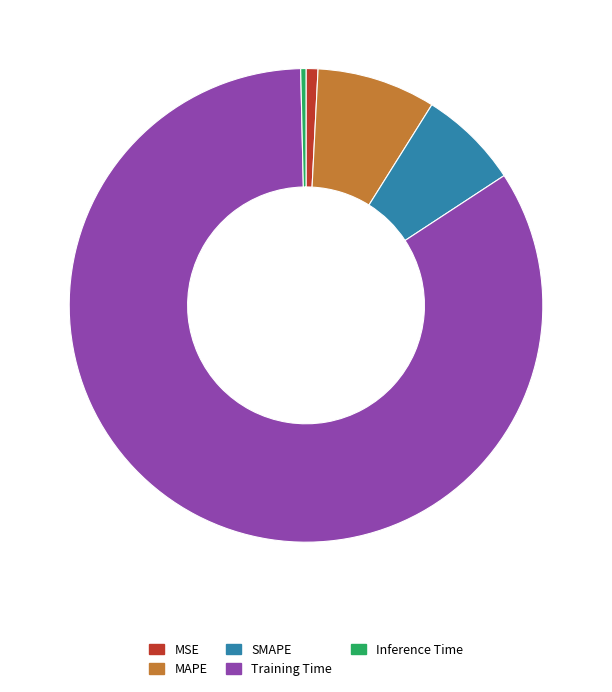

Which slice is the largest?

Training Time